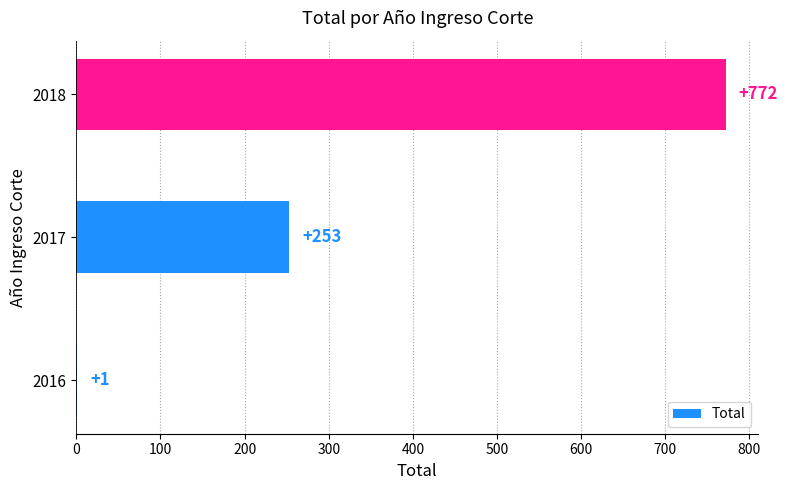

At which label is the value closest to 386?

2017